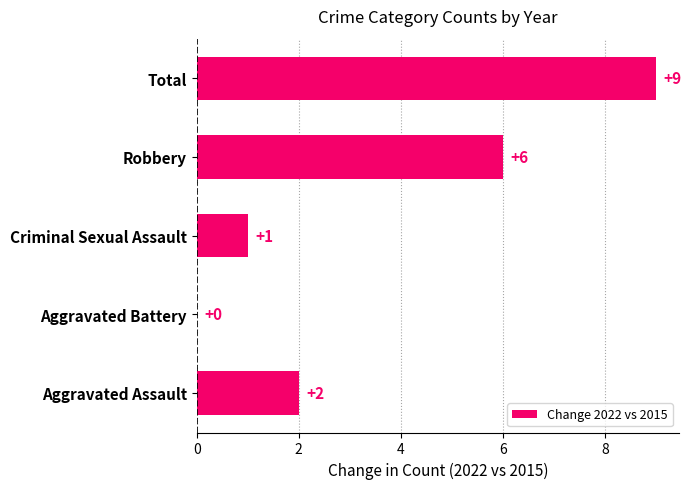

Count the number of data series in this chart.

1